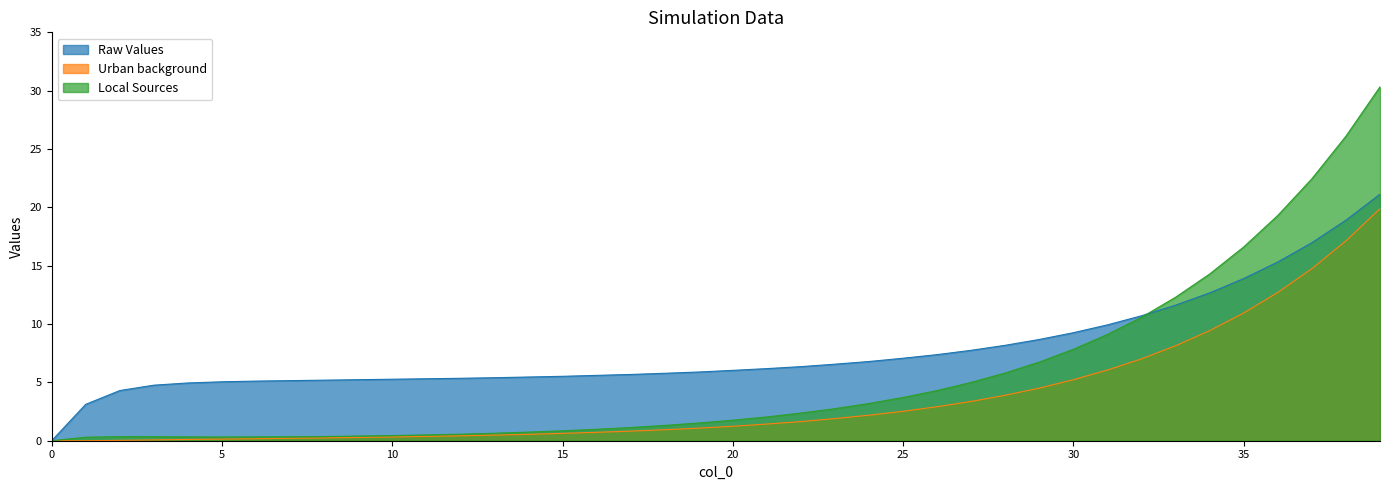

How many distinct data groups are displayed?

3